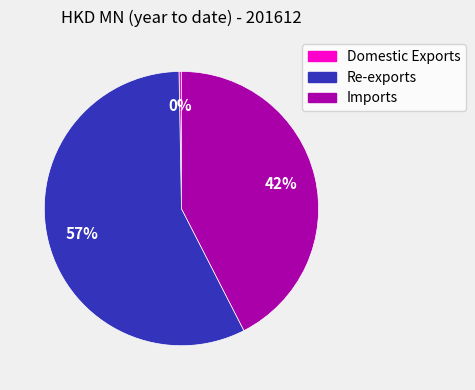

Count the number of slices in the pie.

3